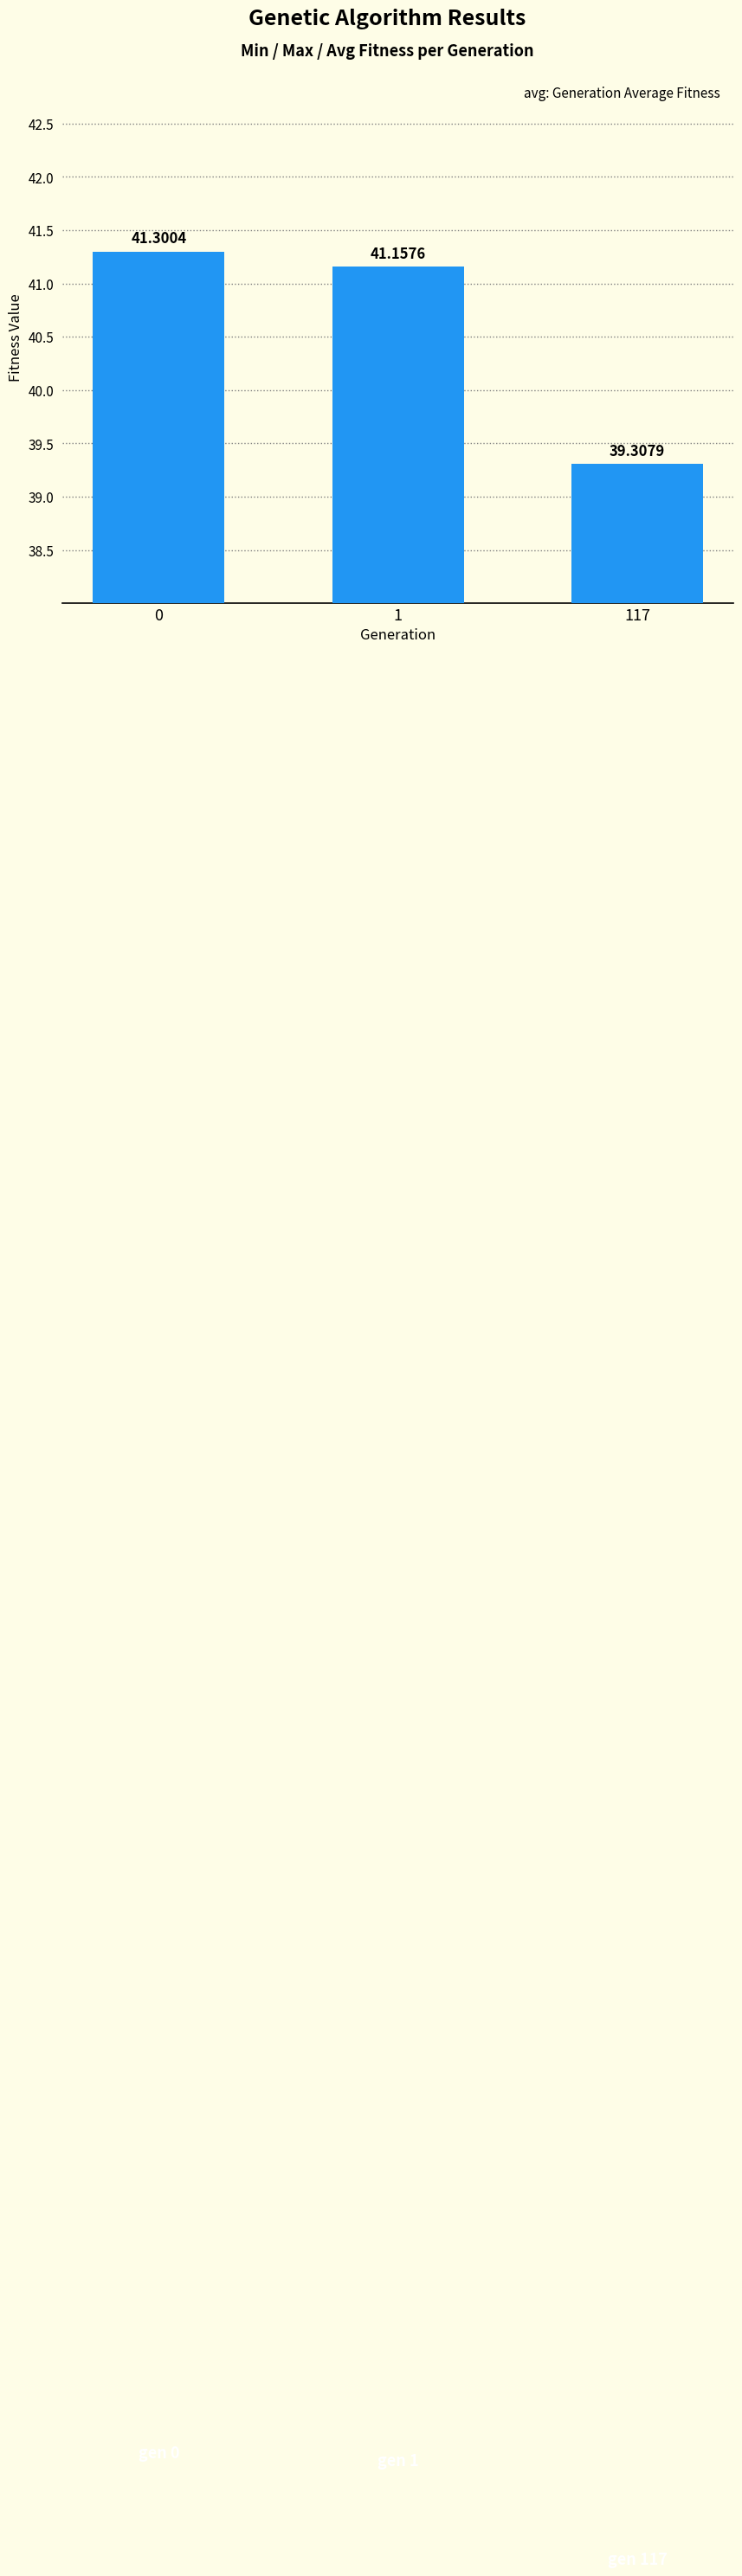

Which category has the lowest value across all series?

117